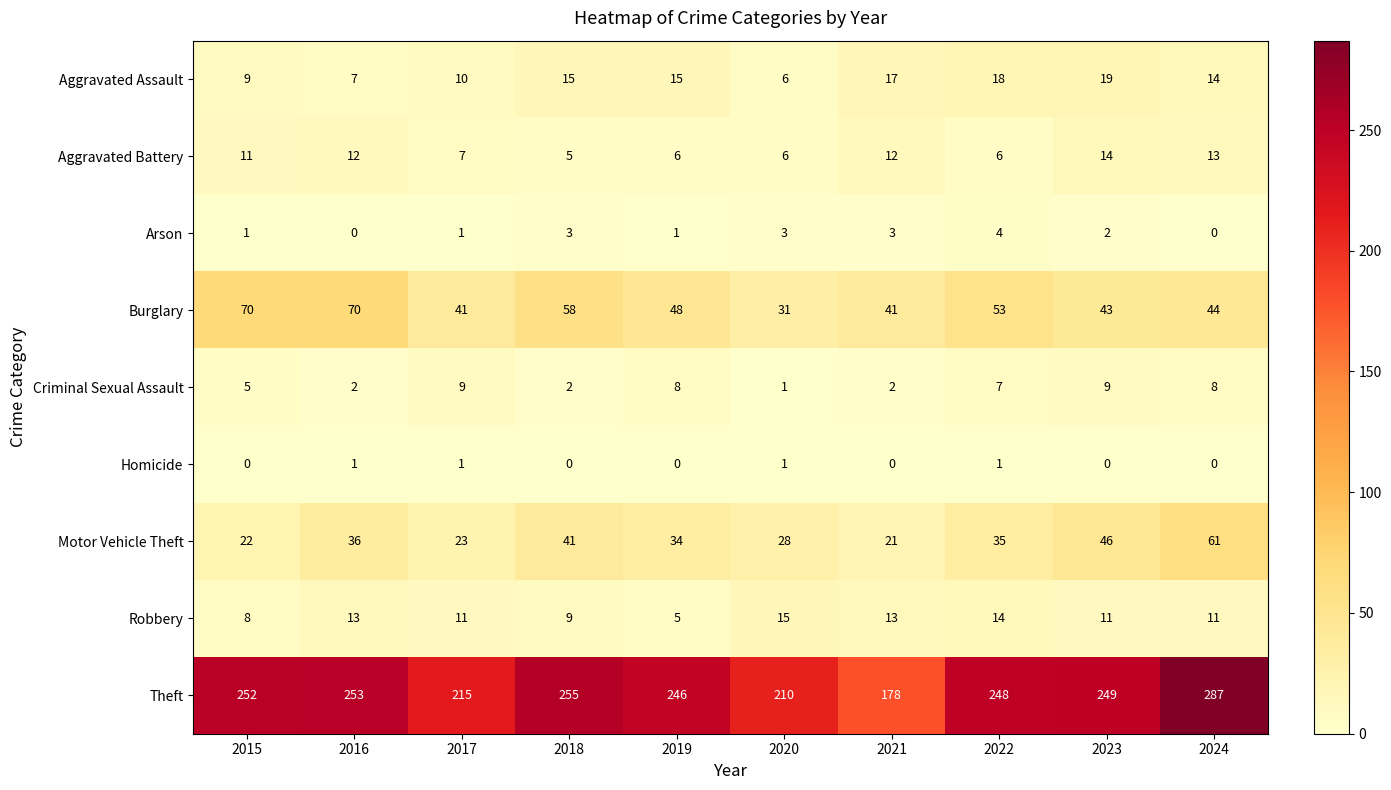

How many series are shown in this chart?

9